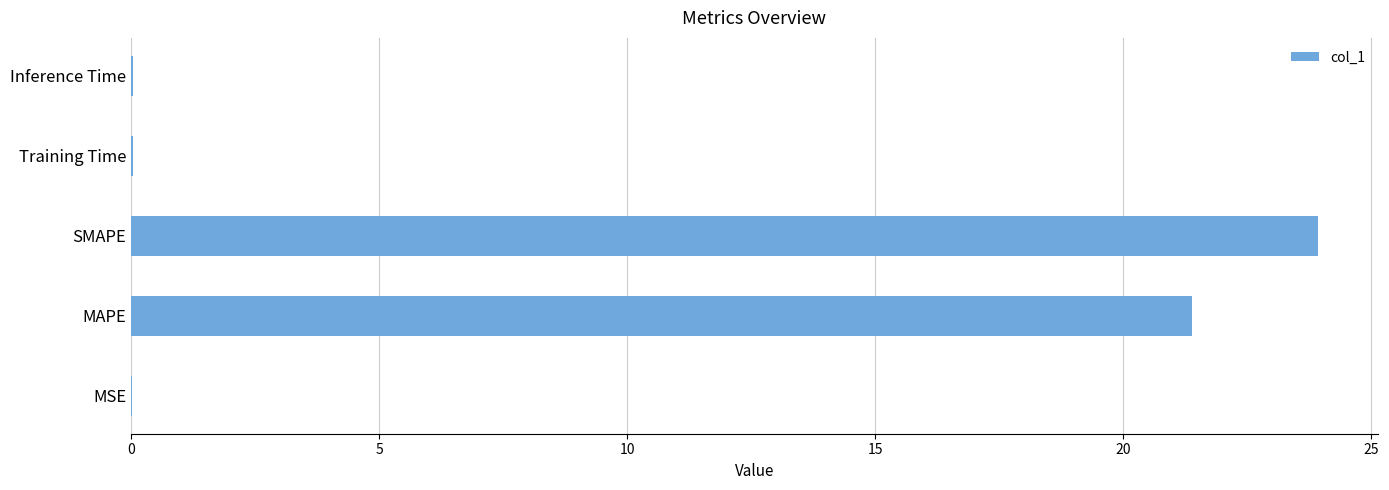

True or false: the data shows 5.4 at MAPE.

False